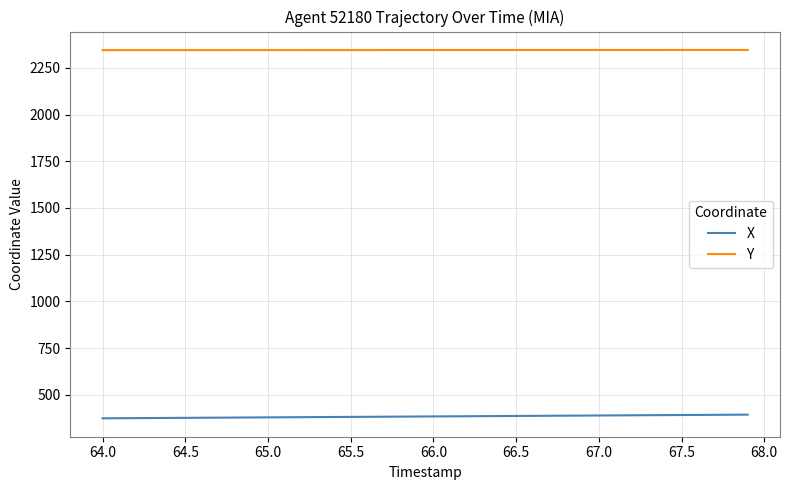

What is the minimum value for X?

374.7